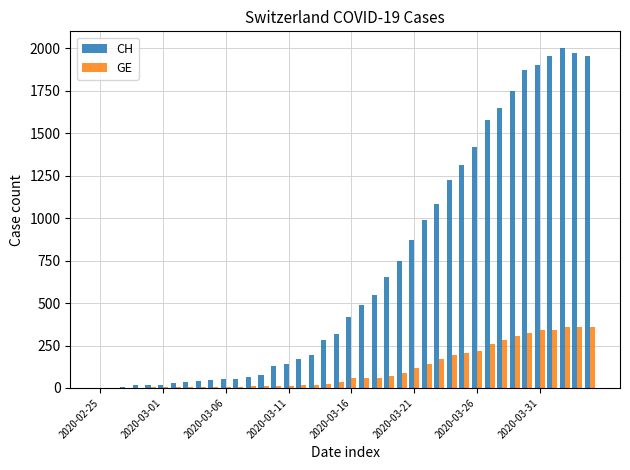

Which series has the largest total across all categories?

CH